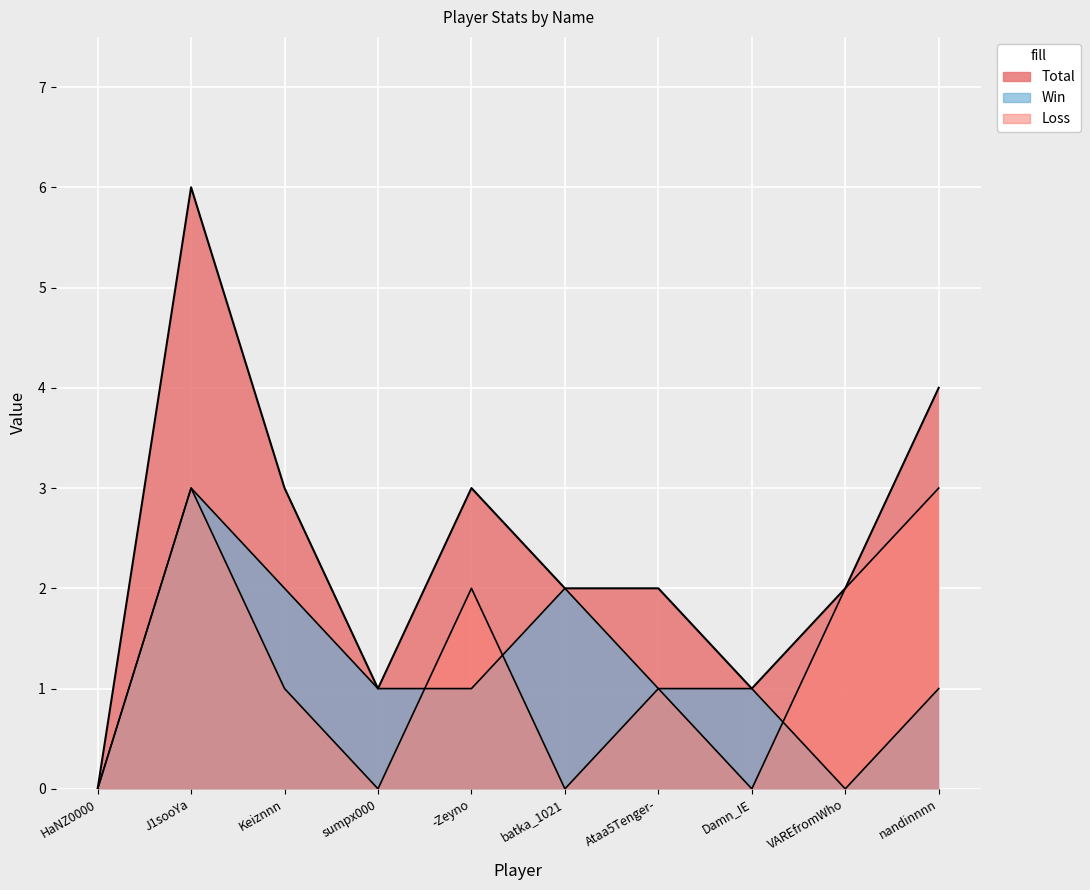

What is the sum of all Loss values?

12